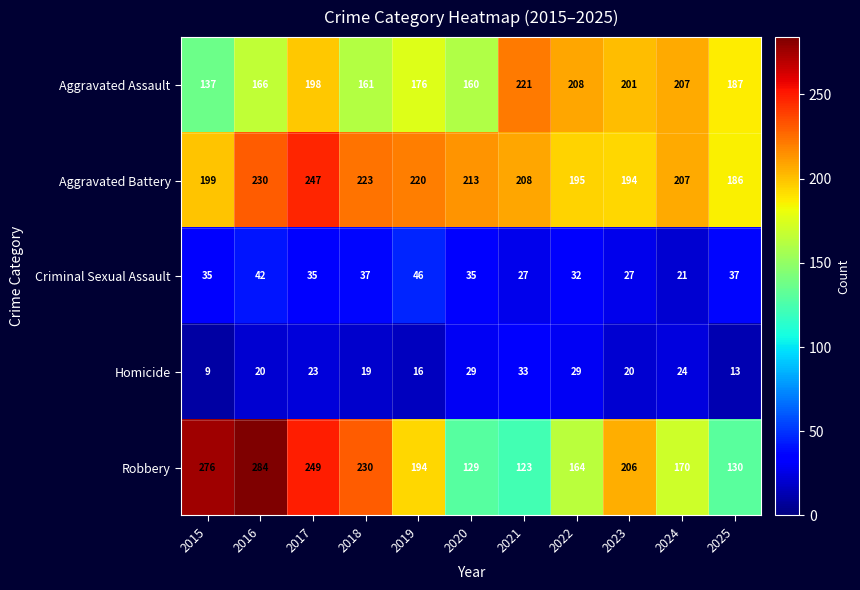

Where does the Robbery series first go above 194?

2015